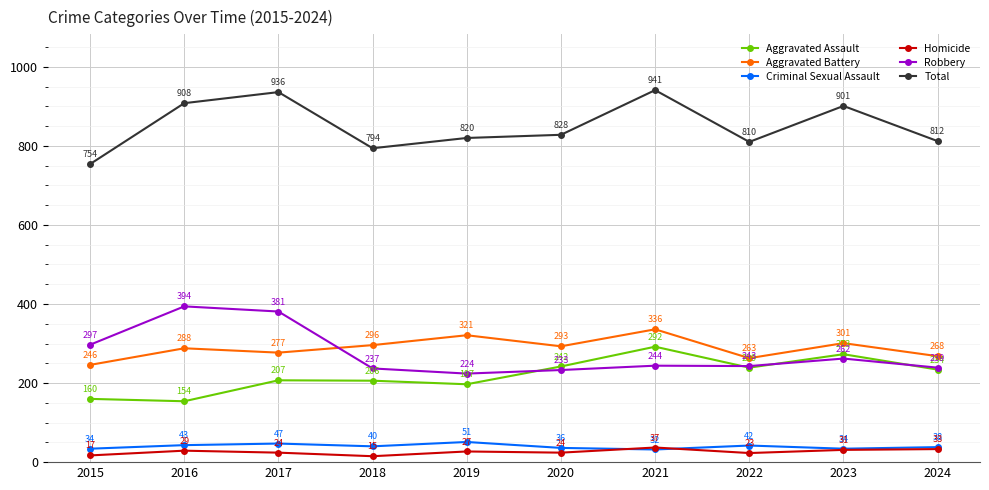

What is the average value of the Aggravated Battery series?

289